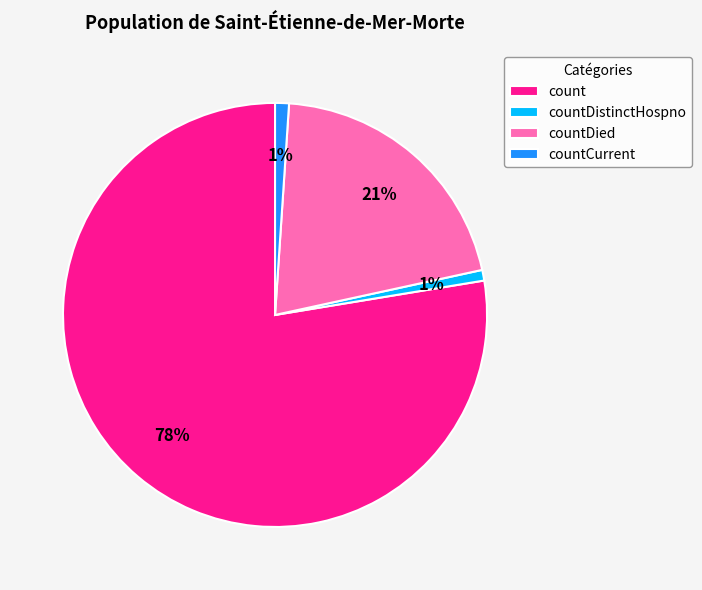

Between countDistinctHospno and countDied, which is larger?

countDied